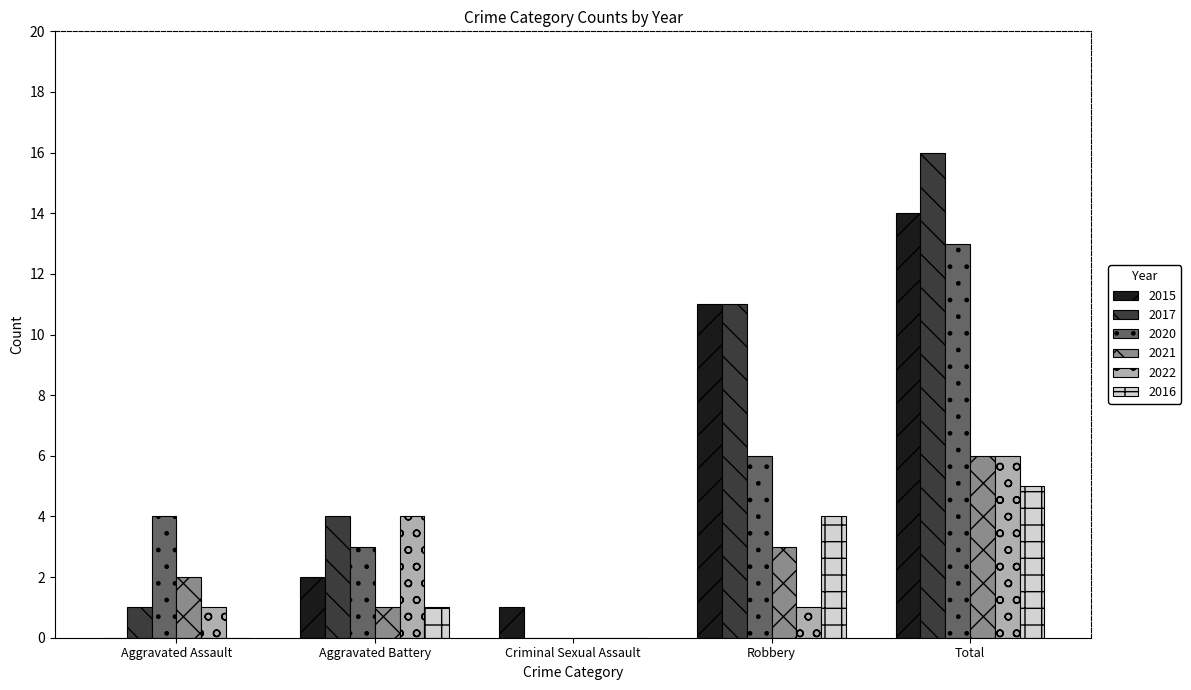

Reading left to right, extract all data points from this chart.

2015: 0	2	1	11	14
2017: 1	4	0	11	16
2020: 4	3	0	6	13
2021: 2	1	0	3	6
2022: 1	4	0	1	6
2016: 0	1	0	4	5